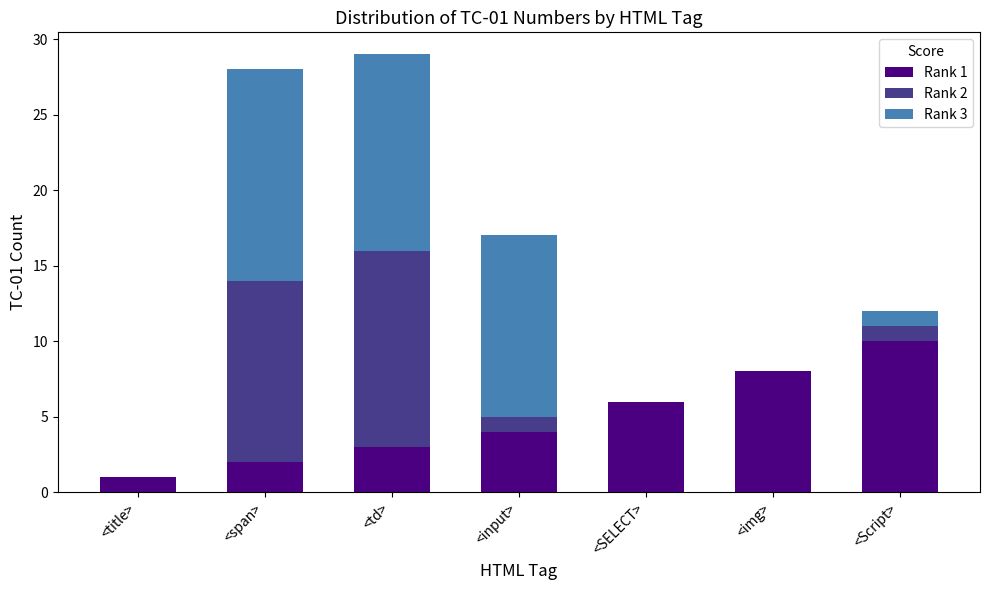

How many series are shown in this chart?

3